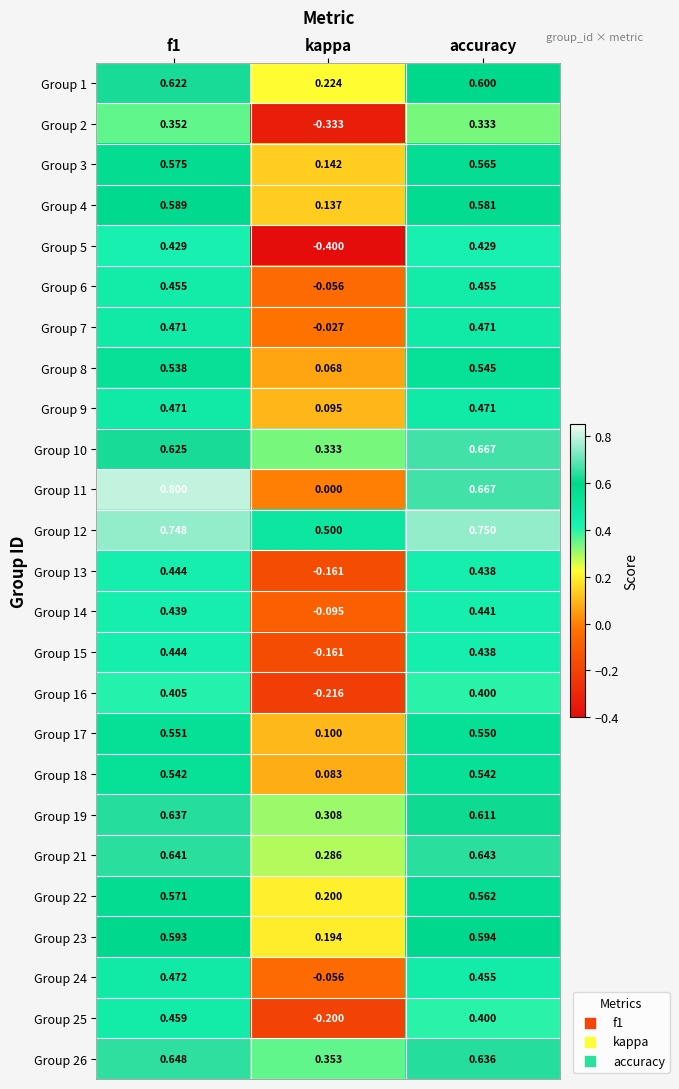

At which label is Group 4 closest to 0?

kappa